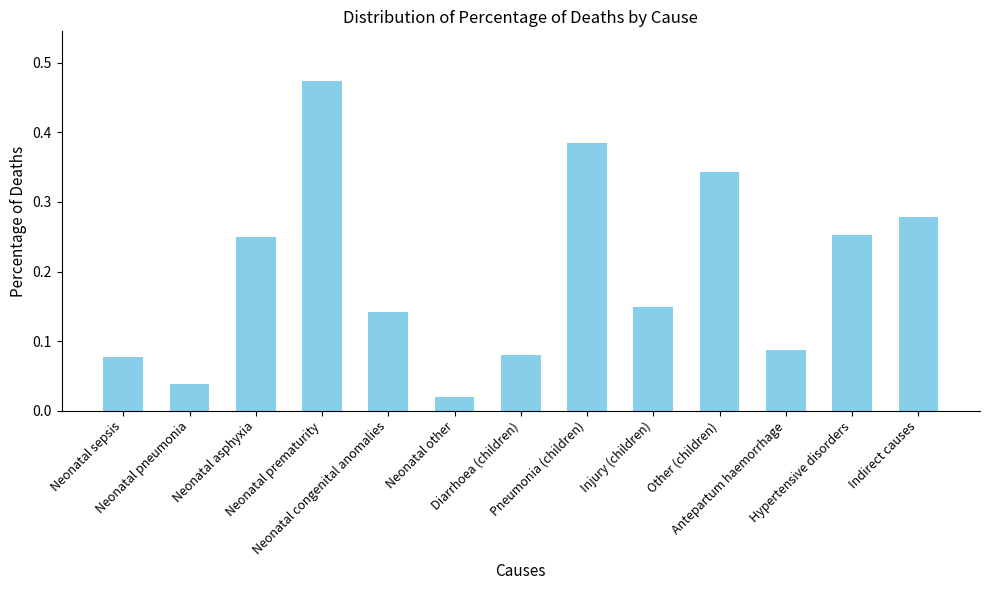

Are the bars grouped side by side (vs. stacked)?

No